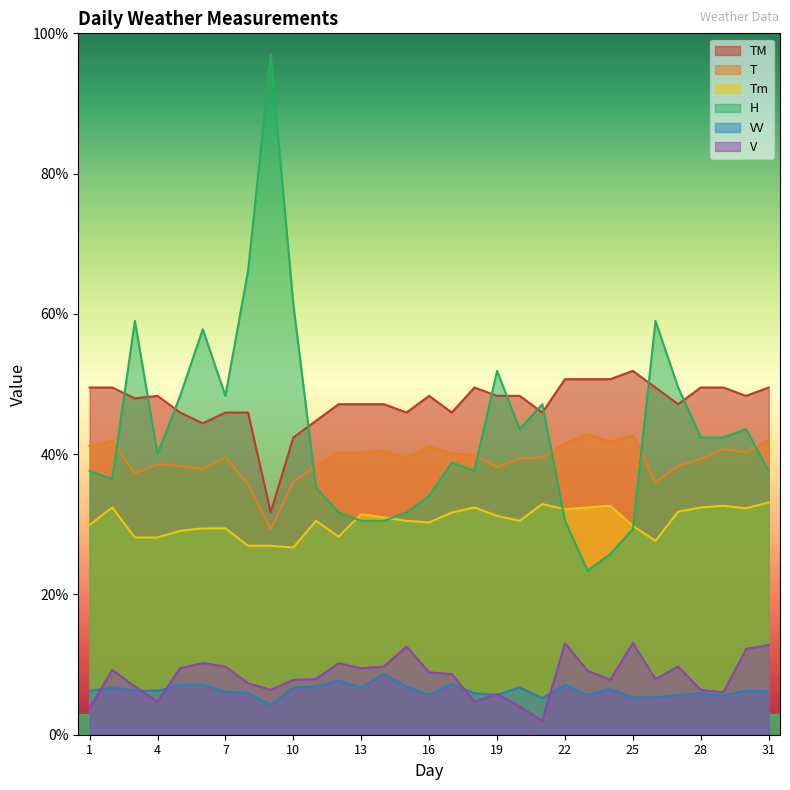

What is the value of the H point at the 16th from the left?

34.1